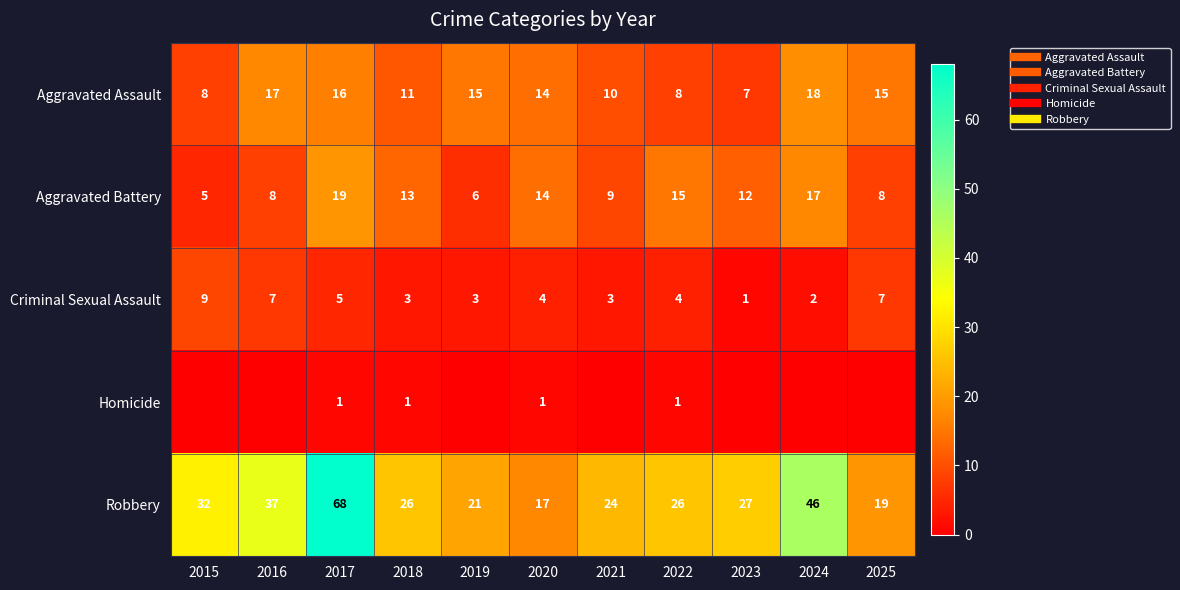

Rank the series at 2021 from highest to lowest value.

Robbery, Aggravated Assault, Aggravated Battery, Criminal Sexual Assault, Homicide